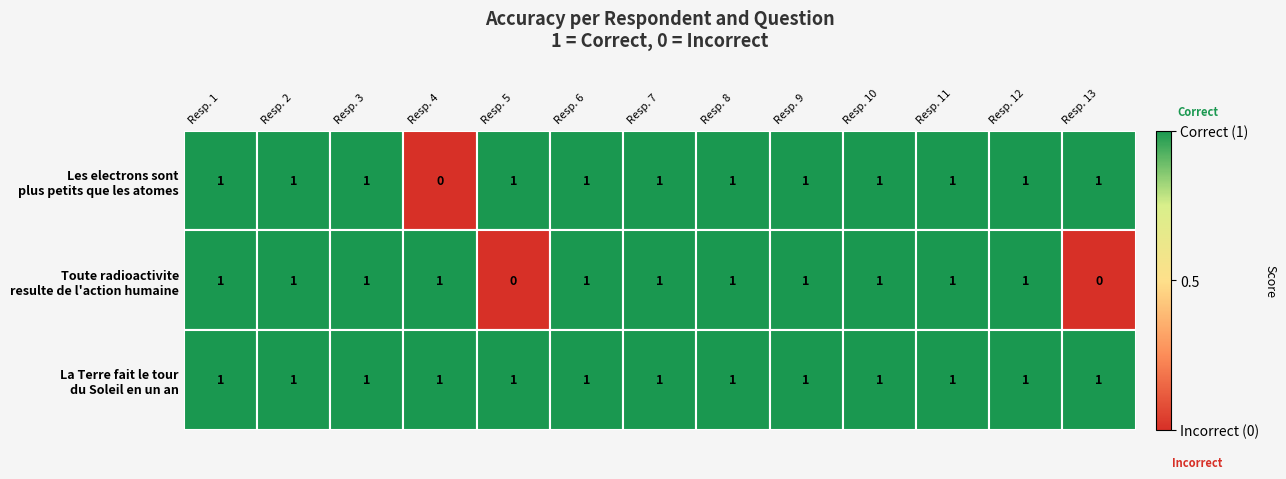

What is the total value across all series at Resp. 3?

3